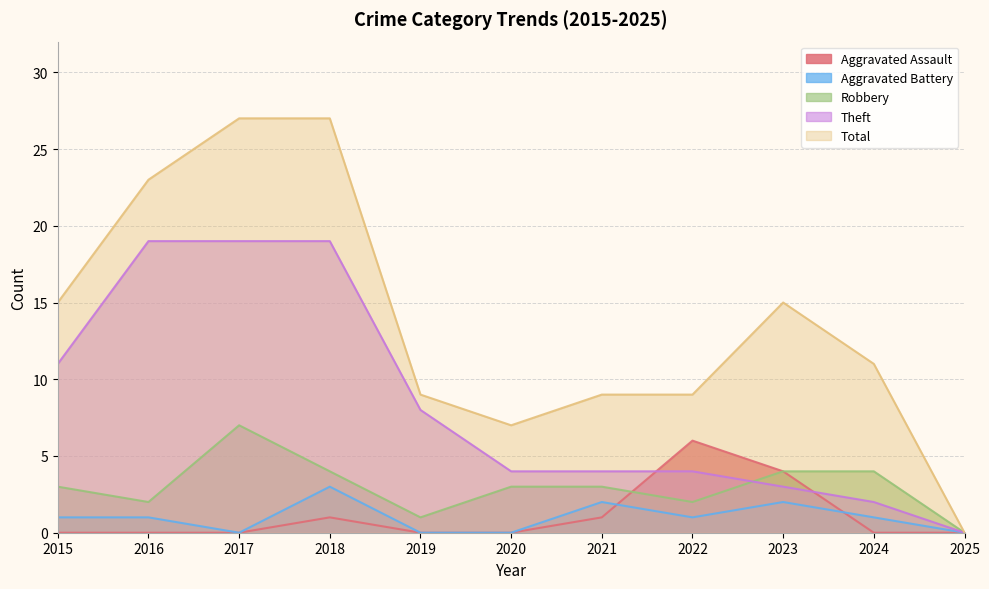

Does the chart display data point markers on the line(s)?

No